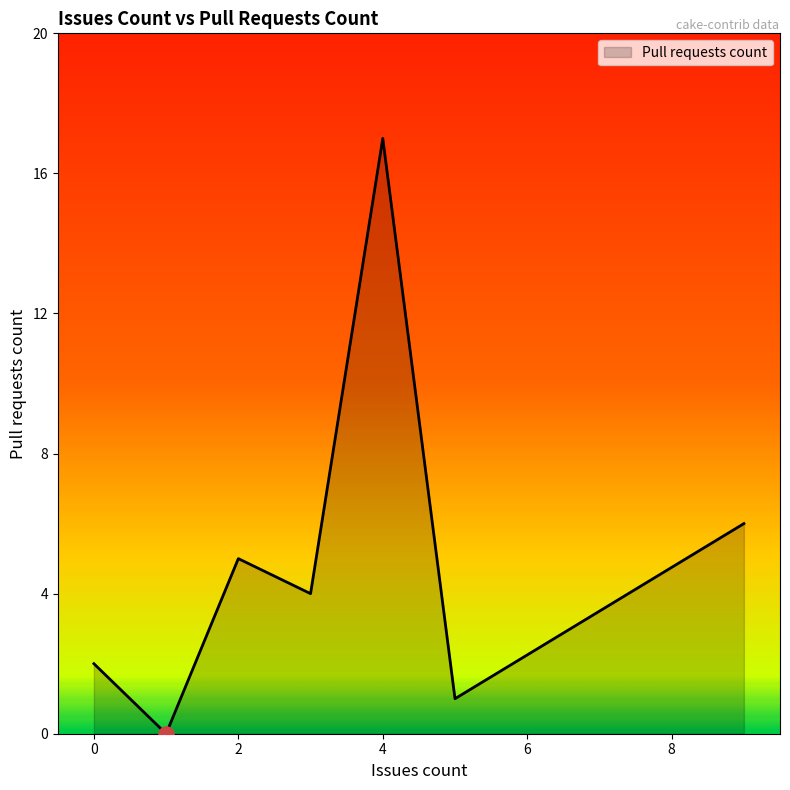

What is the sum of all values?

35